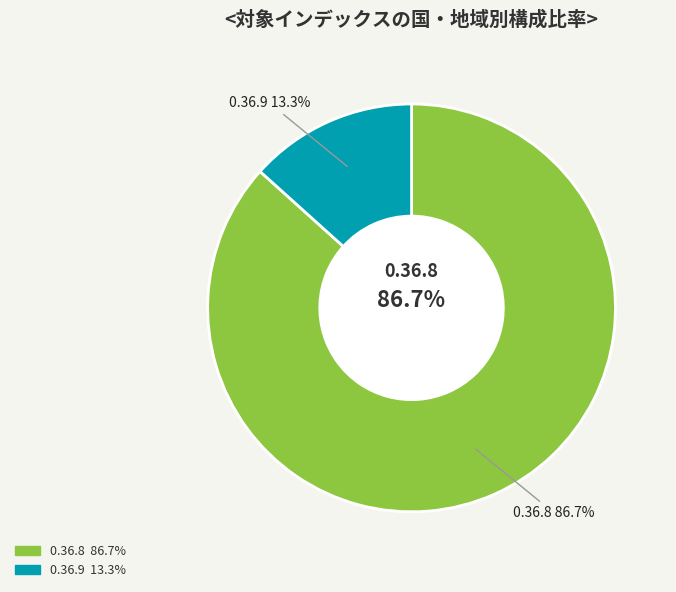

Rank the categories by value from lowest to highest.

0.36.9, 0.36.8